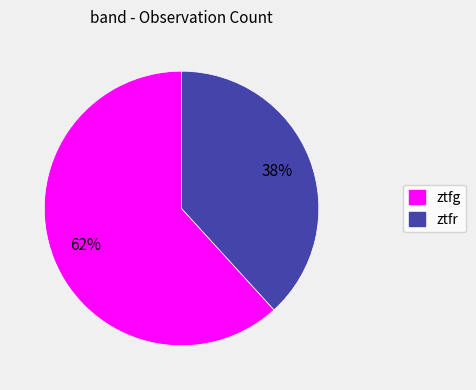

Which slice represents more than half of the pie?

ztfg